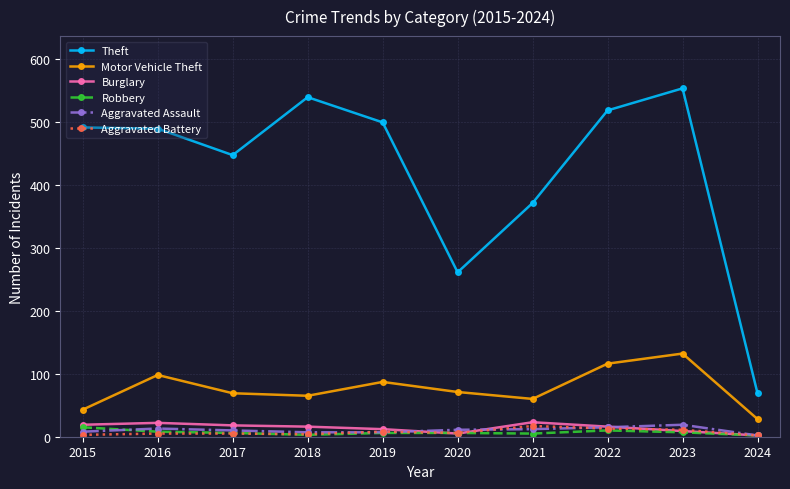

Which label corresponds to the largest value in the chart?

2023